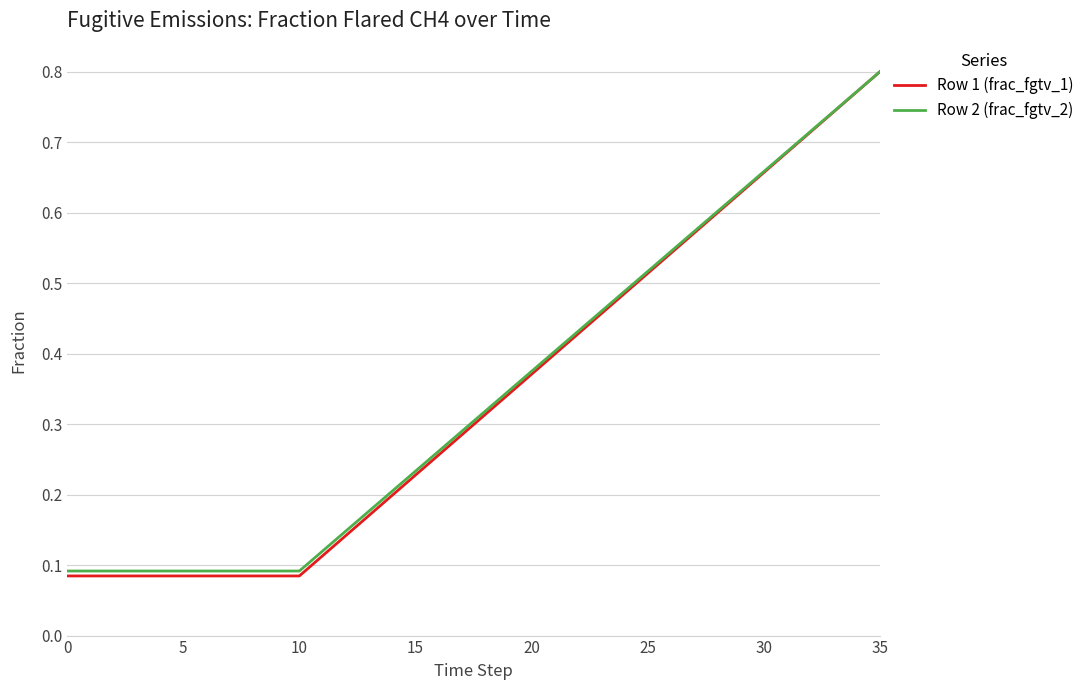

Which series has the largest range (max minus min)?

Row 1 (frac_fgtv_1)